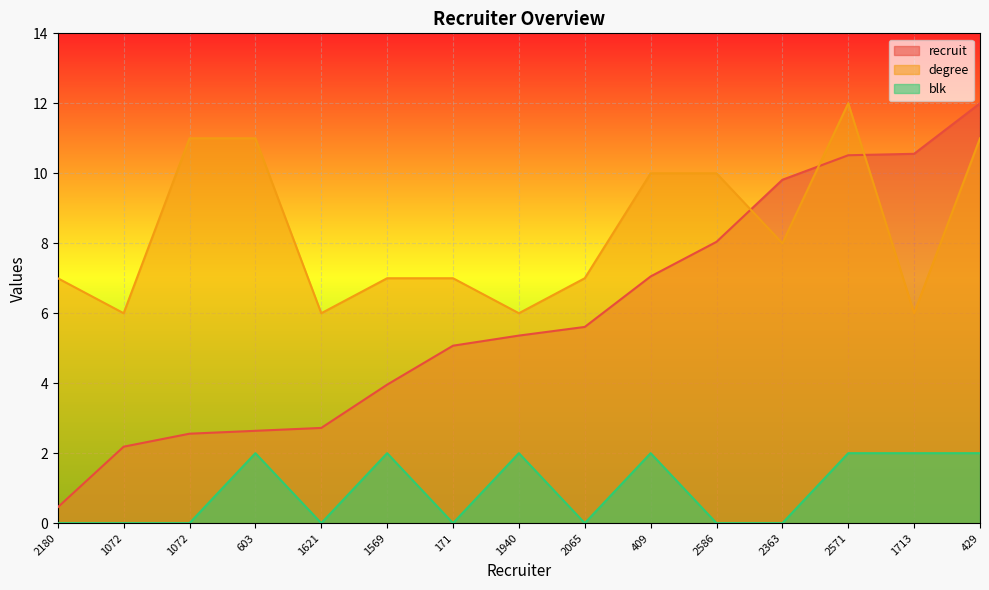

Rank the series by their maximum value, from lowest to highest.

blk, recruit, degree